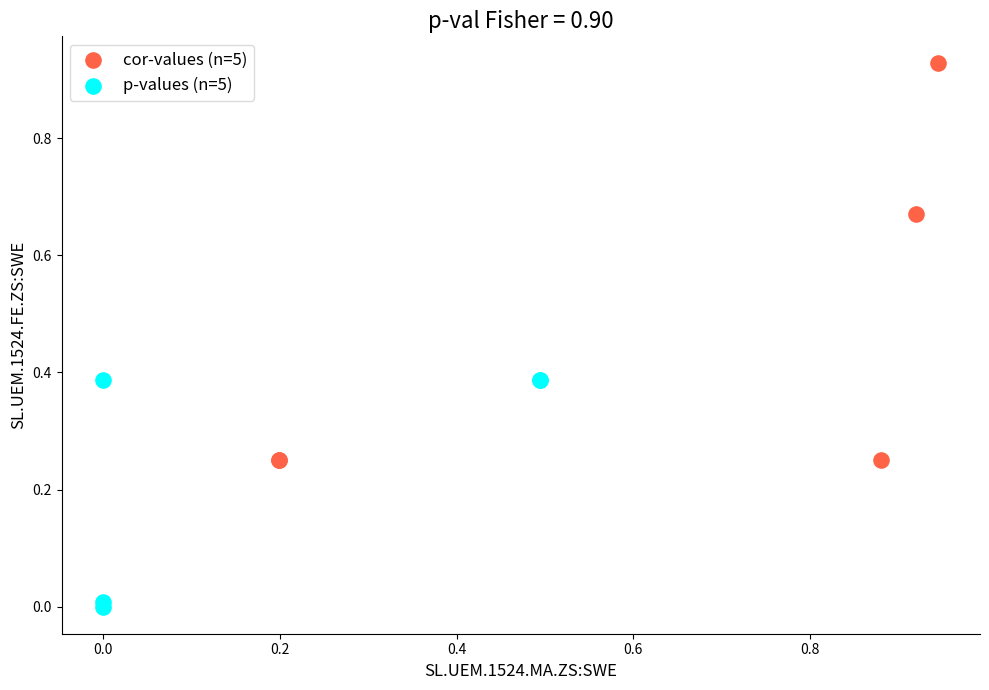

Which series has the widest spread of Y values?

cor-values (n=5)